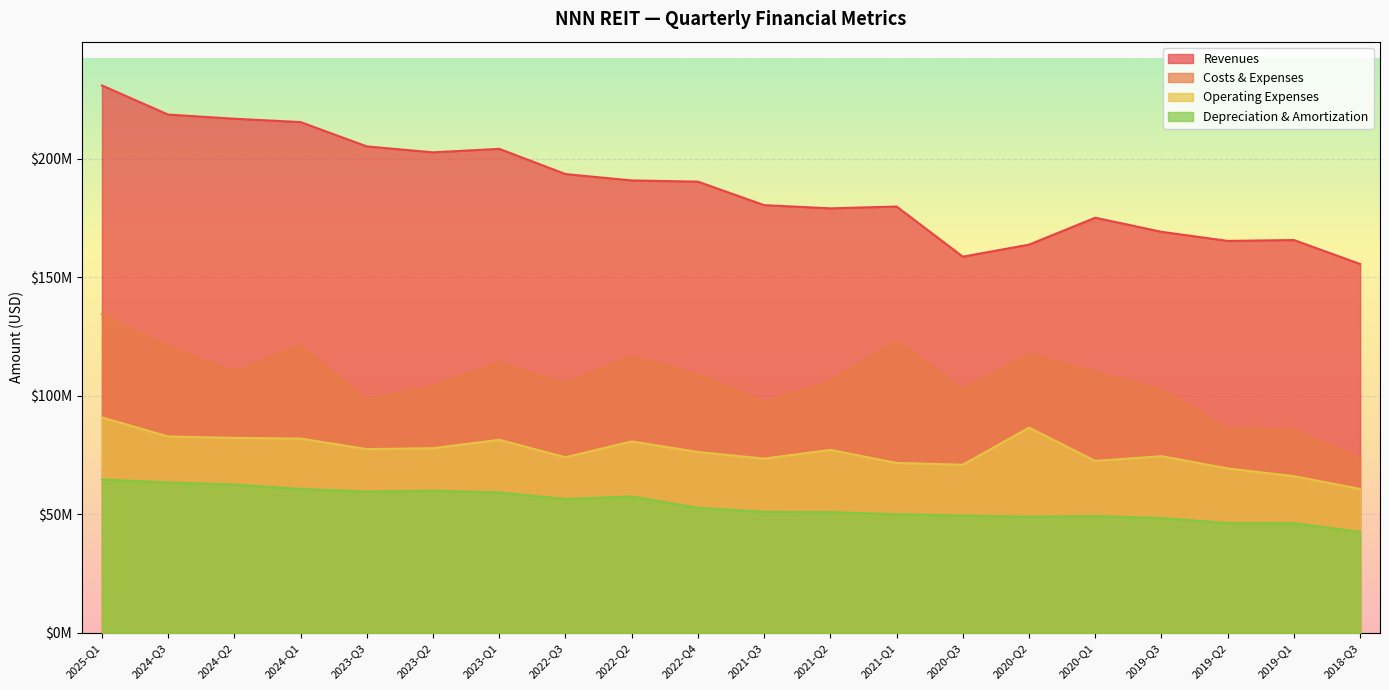

Does the chart display data point markers on the line(s)?

No